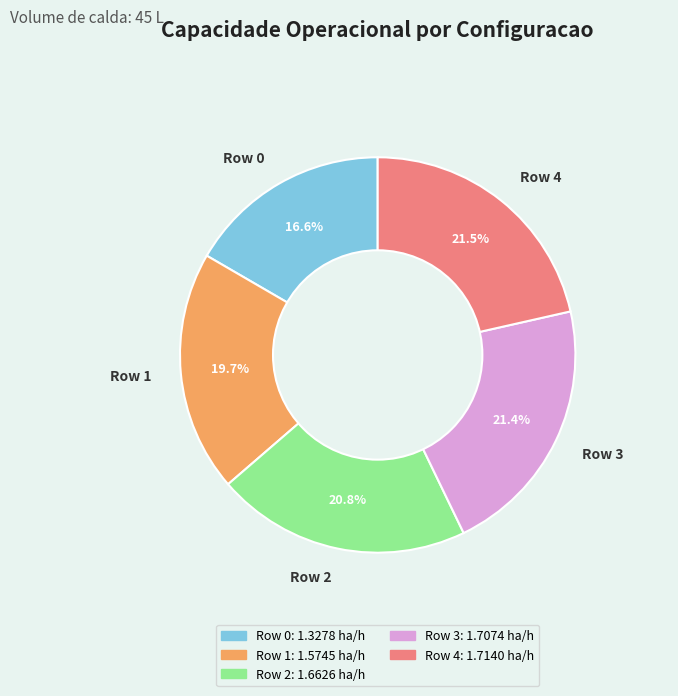

To the nearest percent, what is the difference between the largest and smallest slice percentages?

5%